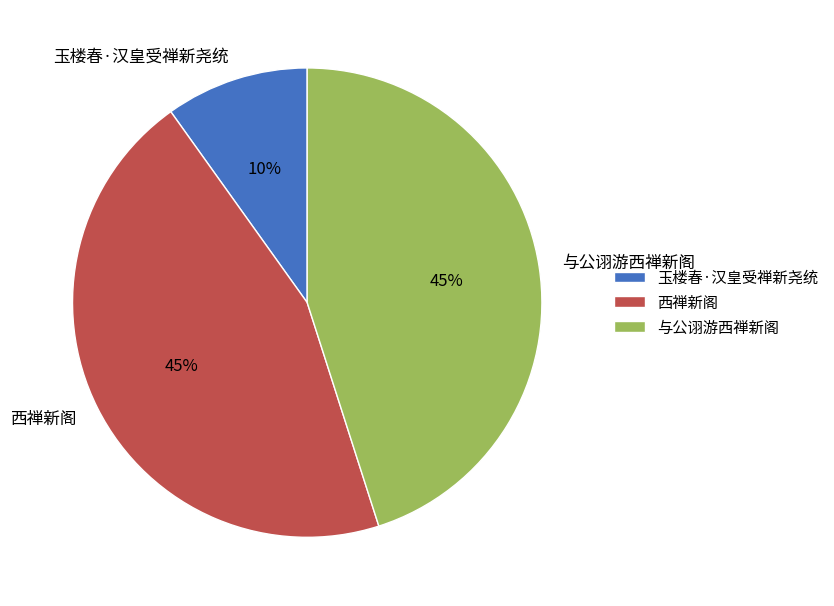

True or false: 西禅新阁 accounts for 51% of the total.

False